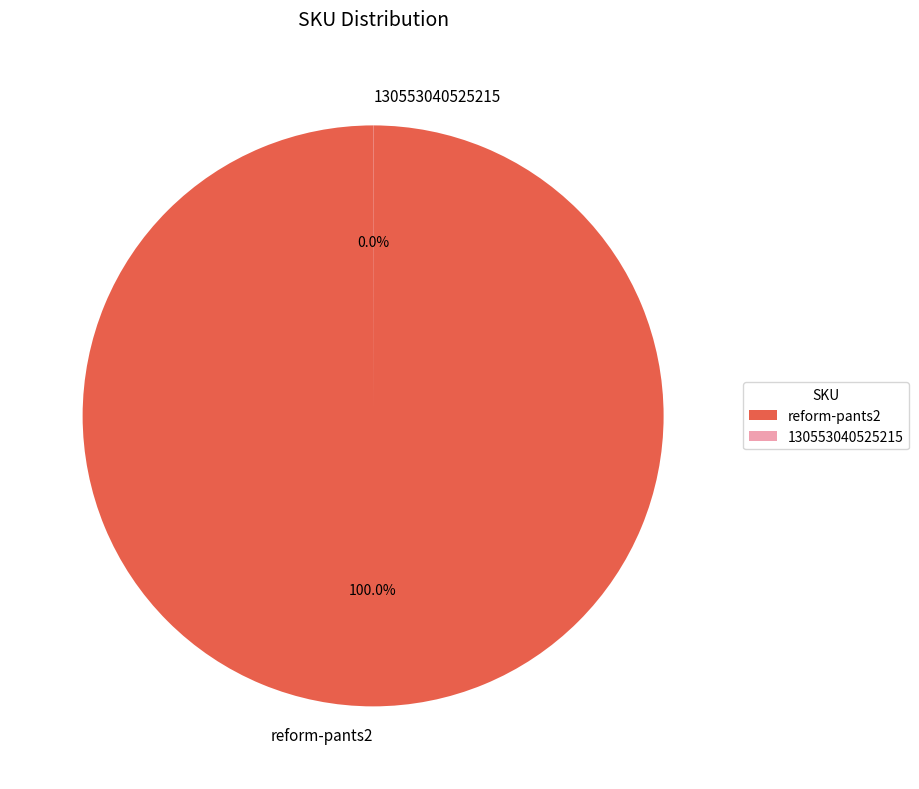

Is there any slice that represents more than half of the pie?

Yes